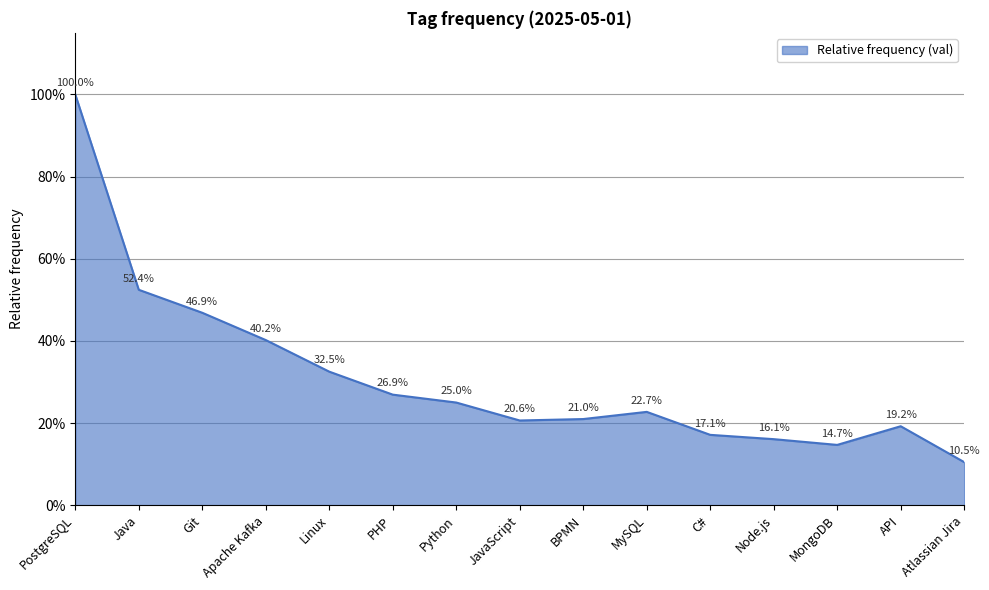

Which has a higher value, JavaScript or Java?

Java